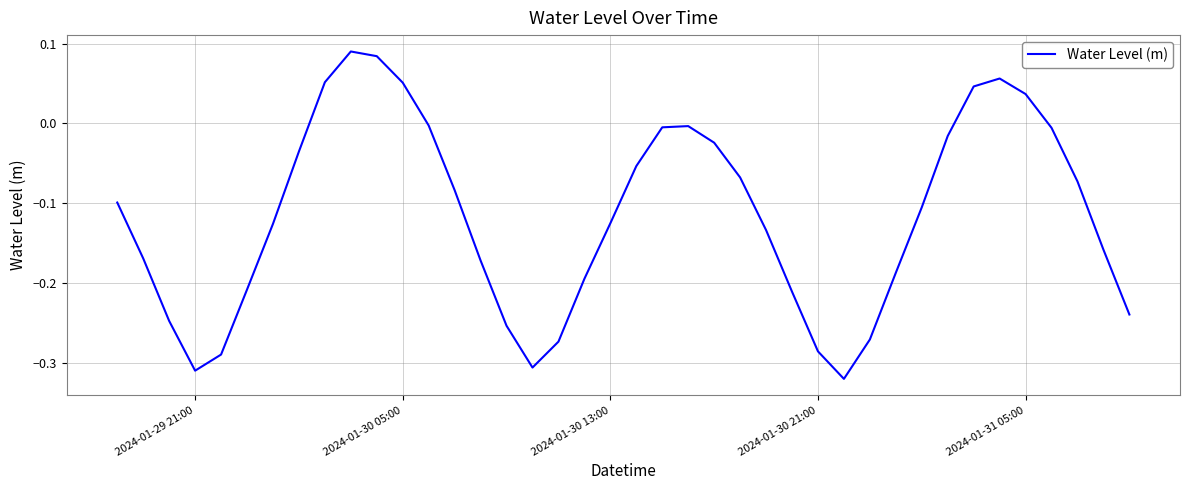

What is the difference between the maximum and minimum values?

0.4